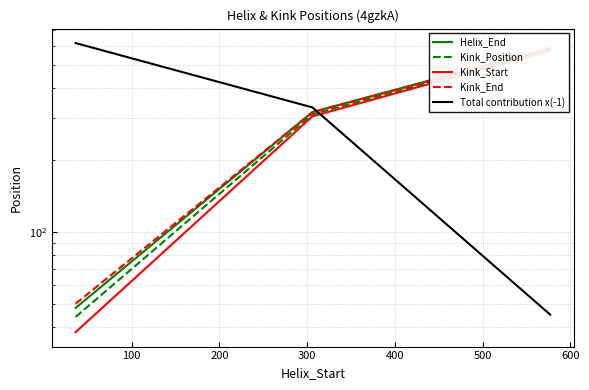

What is the average value of the Kink_End series?

318.3